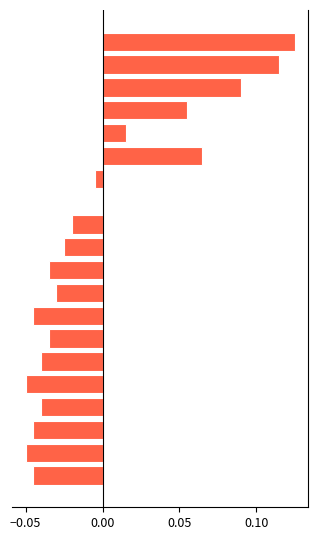

What is the approximate value of above mean at 14?

0.1